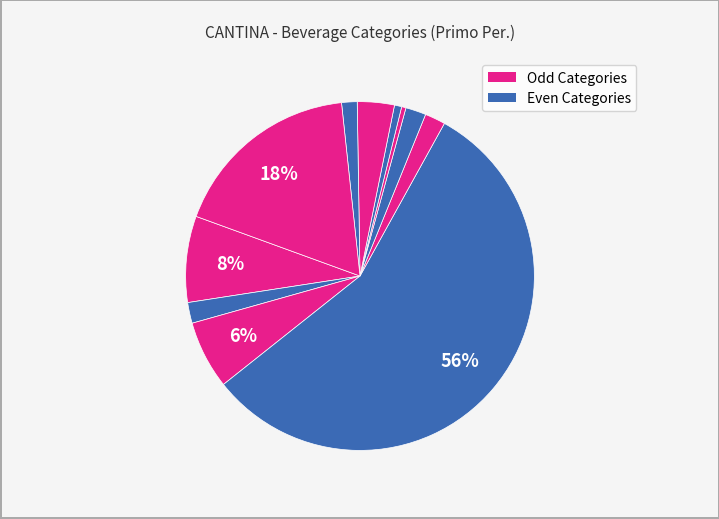

How many segments does this pie chart have?

11